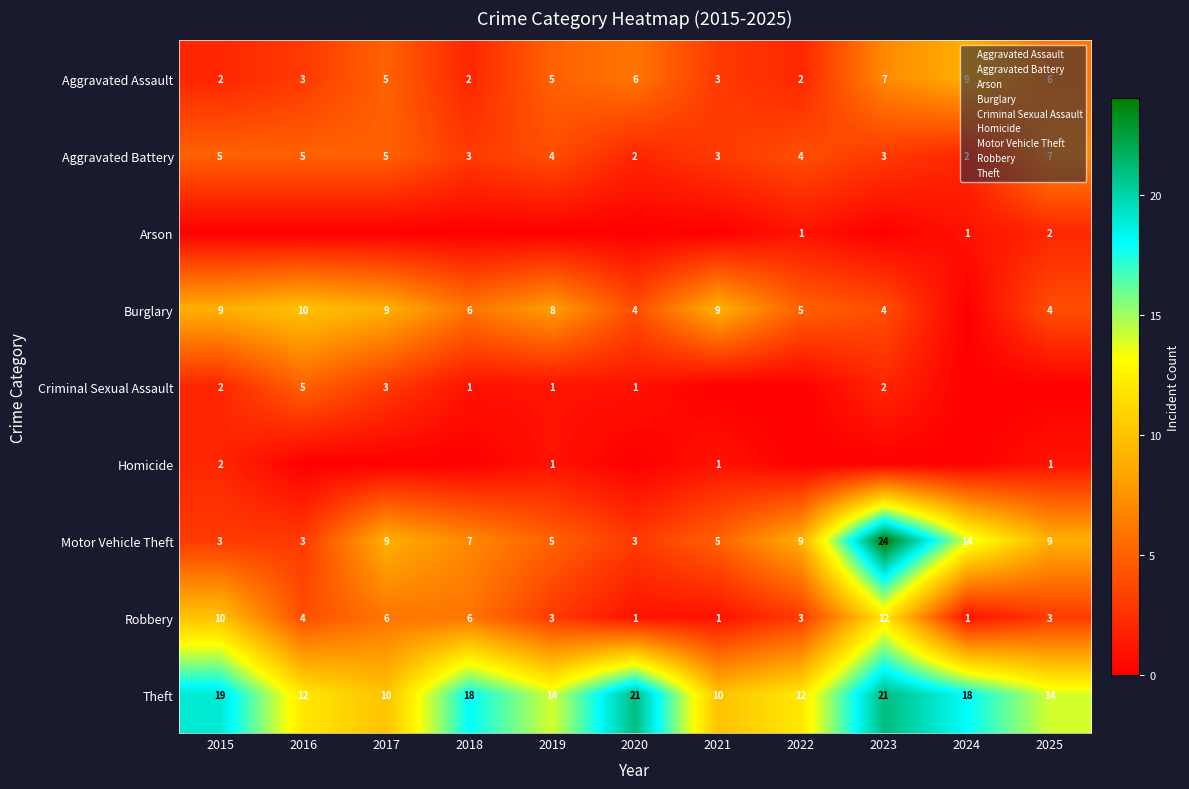

The value of Robbery at 2015 is 6. True or false?

False